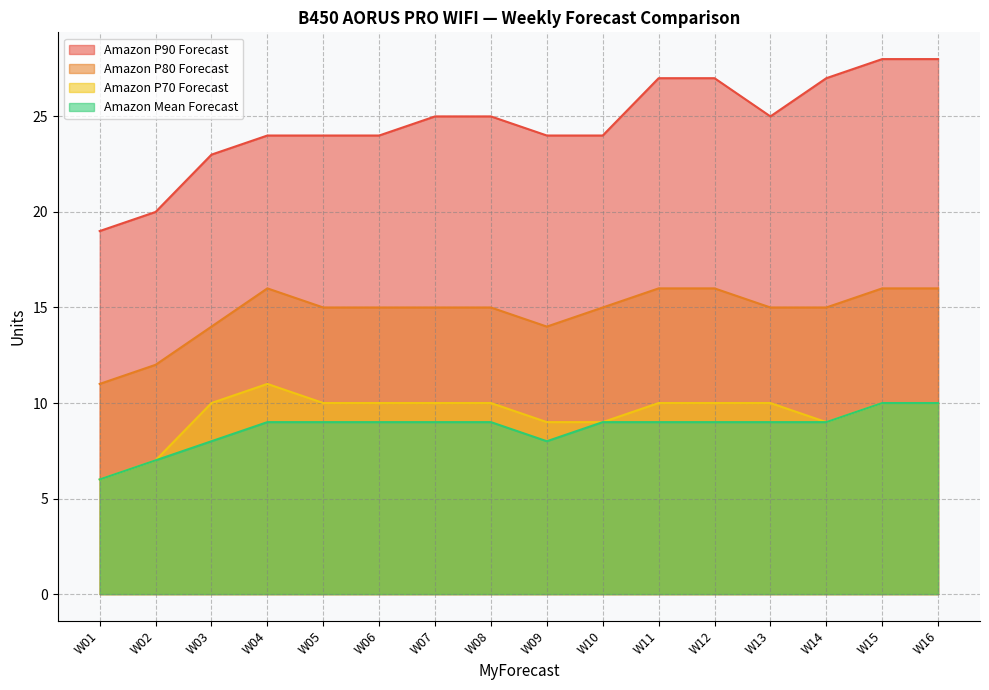

What are all the series names shown in the legend?

Amazon P90 Forecast, Amazon P80 Forecast, Amazon P70 Forecast, Amazon Mean Forecast